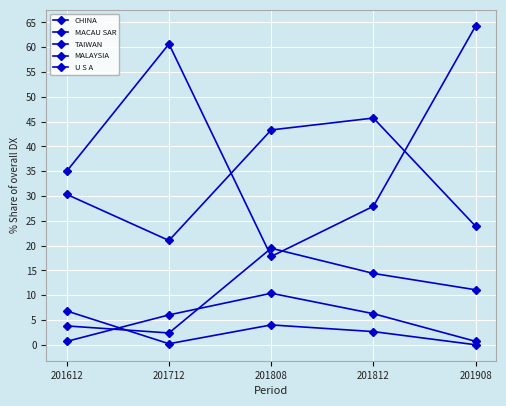

Count the number of data series in this chart.

5